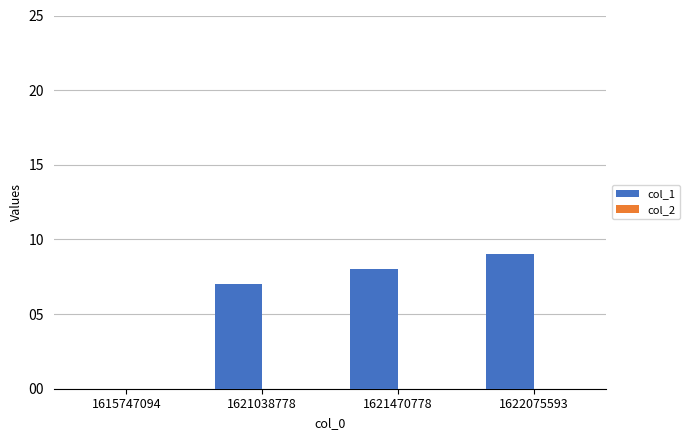

Are the bars horizontal?

No